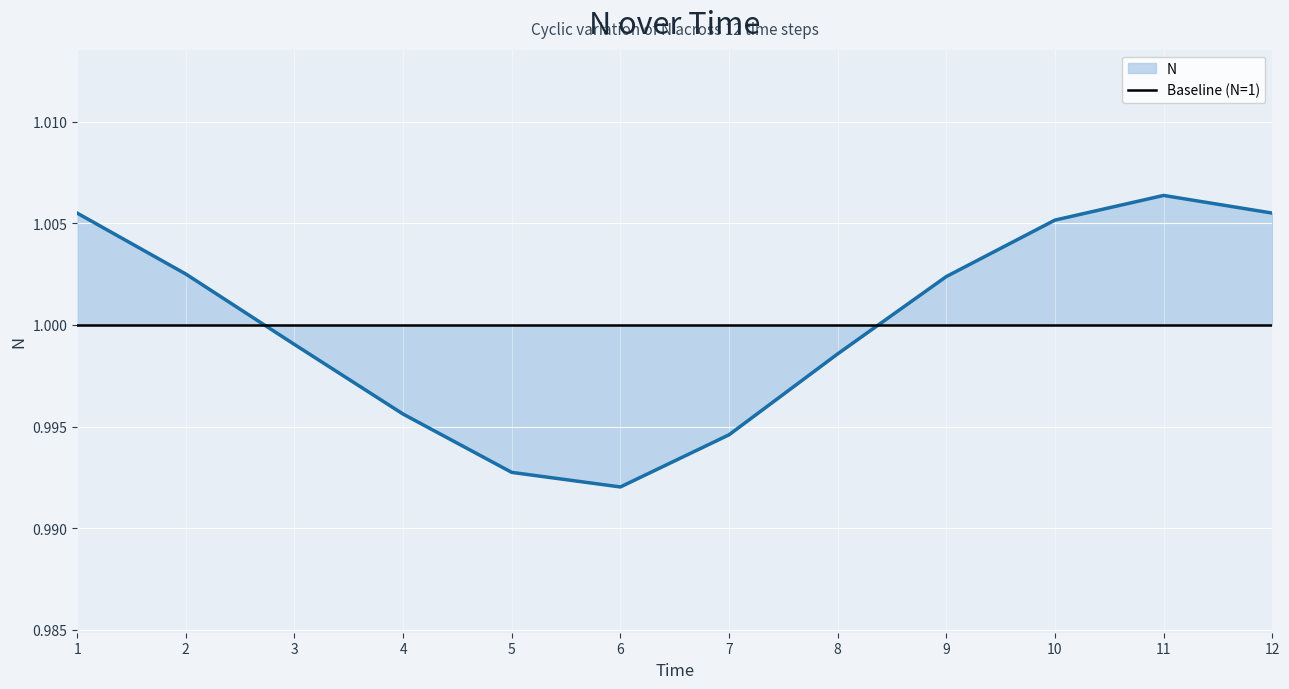

The chart shows a value of 0.2 at 10. True or false?

False